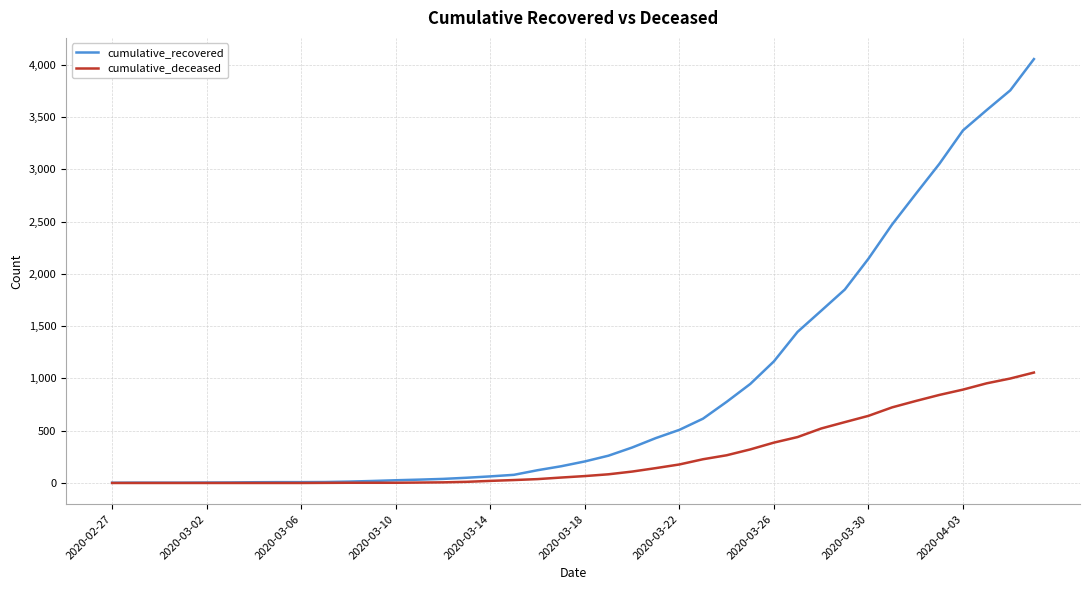

Which series has the largest range (max minus min)?

cumulative_recovered